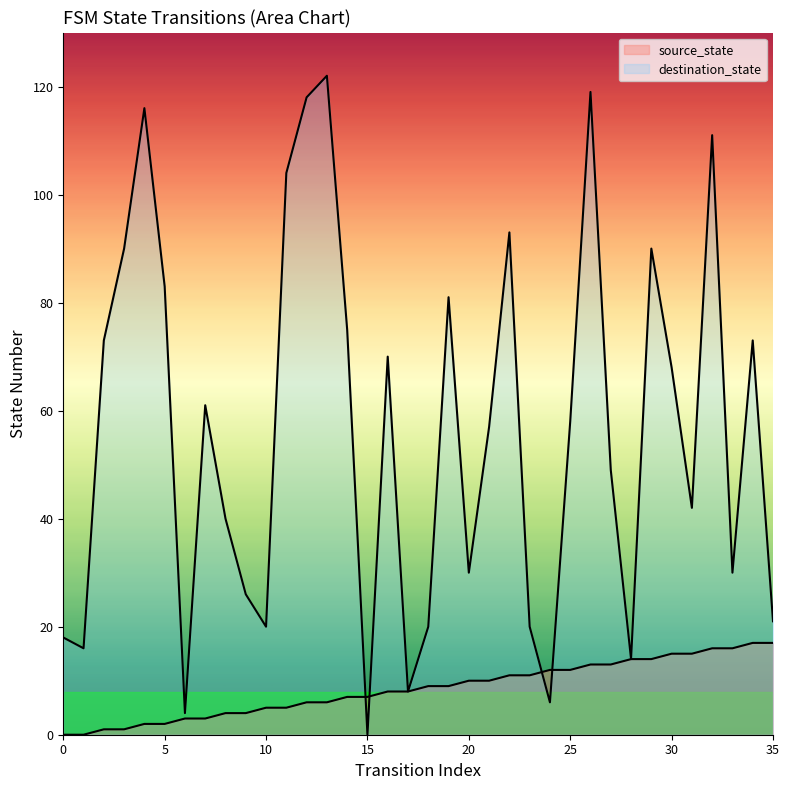

Is the value of source_state at 0 greater than the value of destination_state at 13?

No